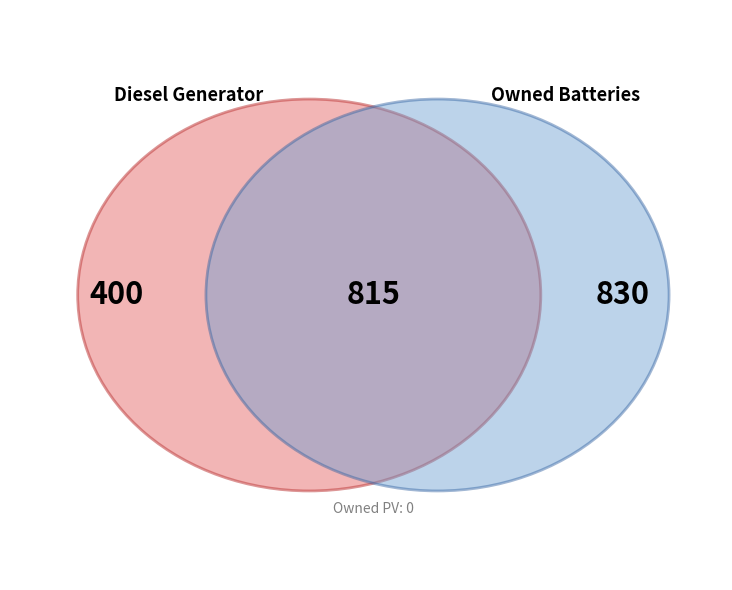

How many slices are in this pie chart?

3